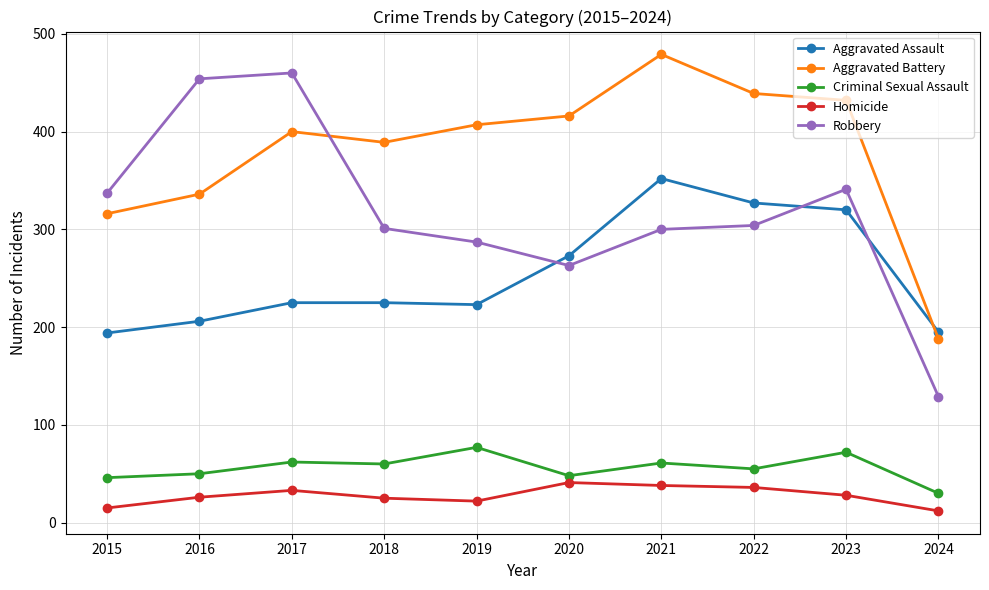

What is the value of the Robbery point at the 4th from the left?

301